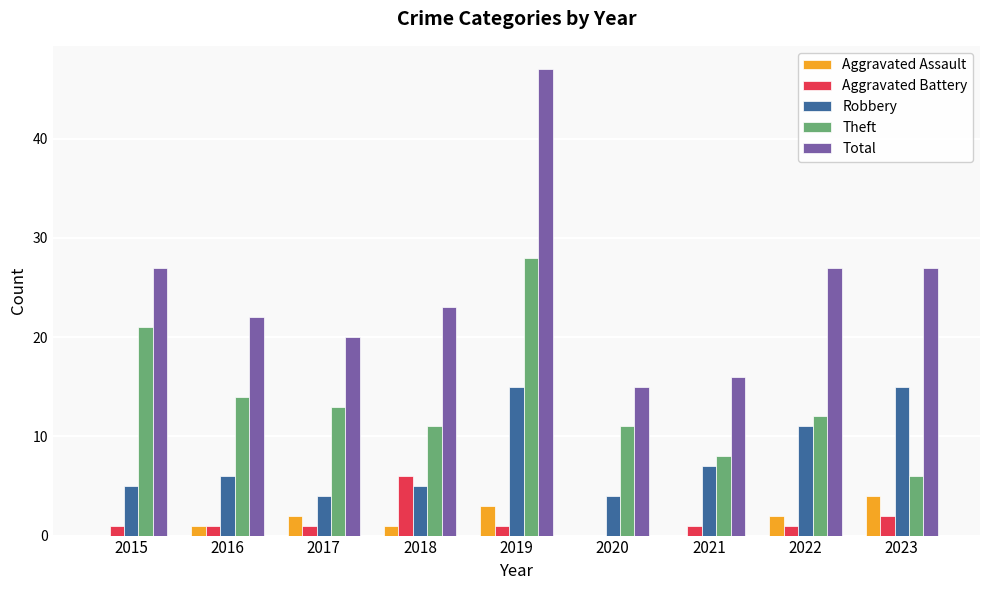

Reading left to right, list all the values displayed in this chart.

Aggravated Assault: 0	1	2	1	3	0	0	2	4
Aggravated Battery: 1	1	1	6	1	0	1	1	2
Robbery: 5	6	4	5	15	4	7	11	15
Theft: 21	14	13	11	28	11	8	12	6
Total: 27	22	20	23	47	15	16	27	27